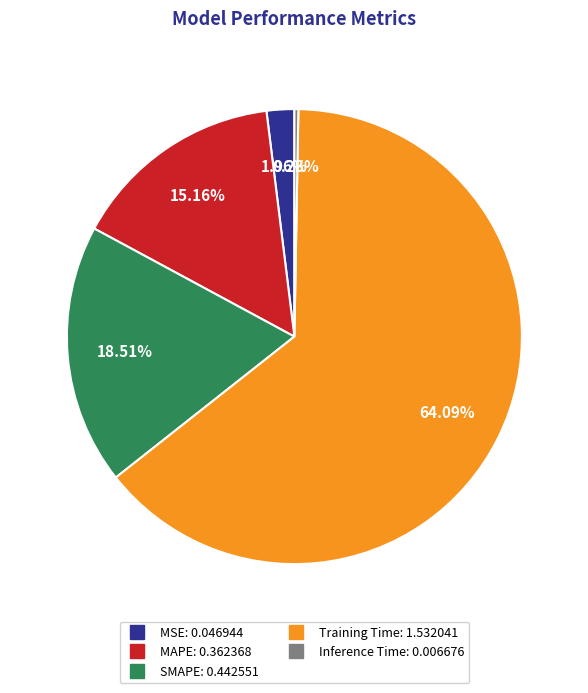

Rank the categories by value from lowest to highest.

Inference Time, MSE, MAPE, SMAPE, Training Time